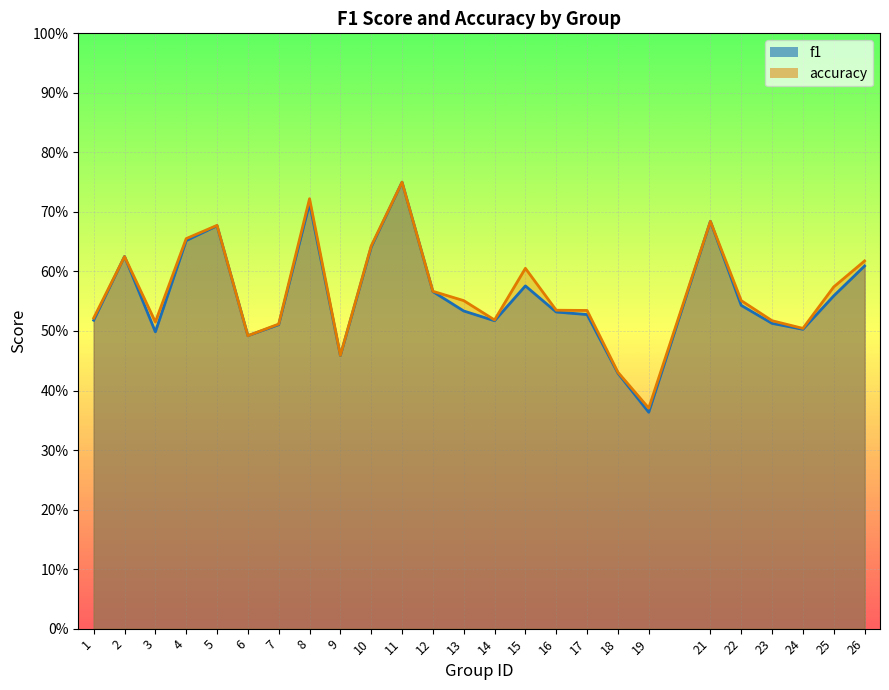

Which series ends up on top after the final intersection of accuracy and f1?

accuracy